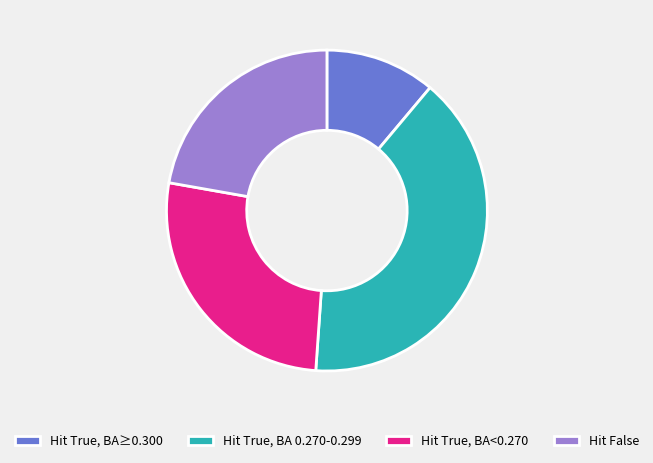

What is the ratio of the value at Hit True, BA<0.270 to the value at Hit True, BA 0.270-0.299?

0.7